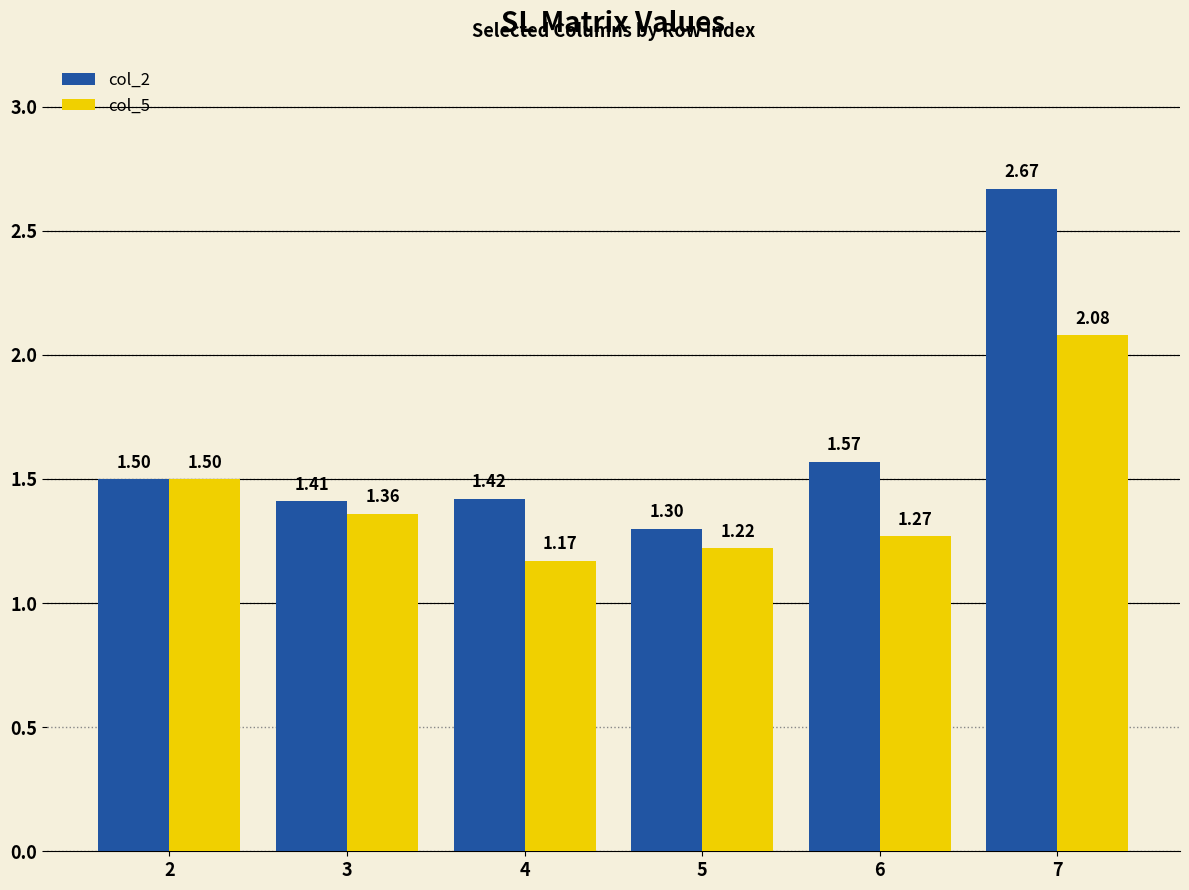

The col_5 series shows 1.3 at 6. True or false?

True